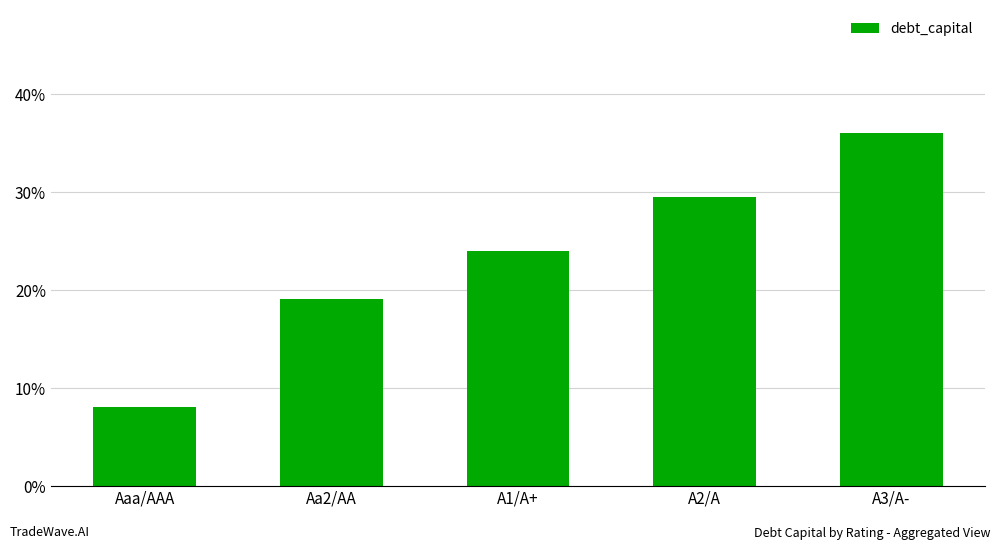

Does the chart contain any negative values?

No